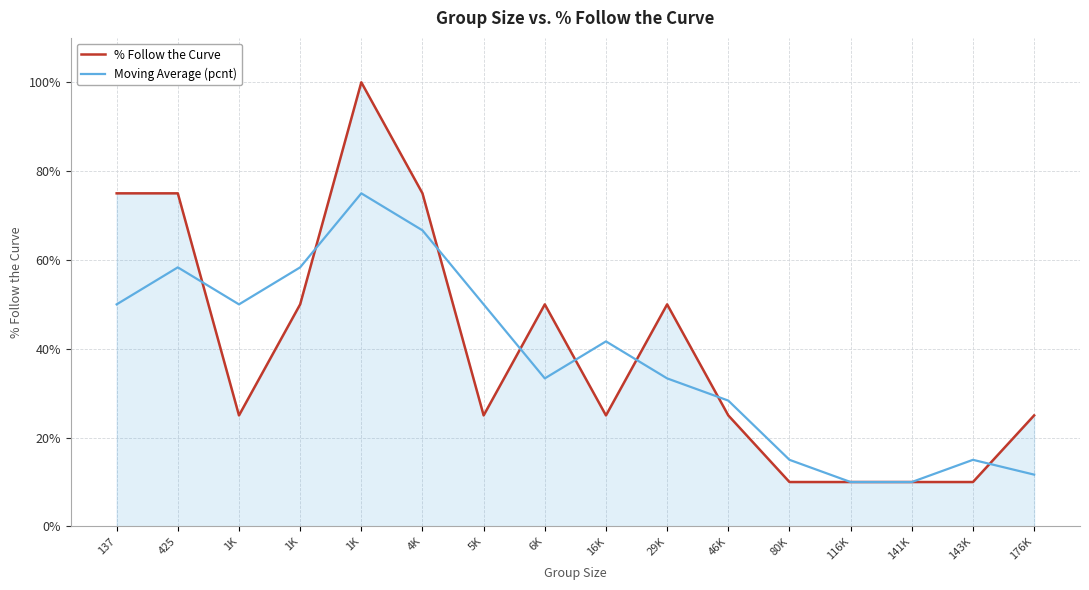

After their last crossing, which series has the higher values: % Follow the Curve or Moving Average (pcnt)?

% Follow the Curve